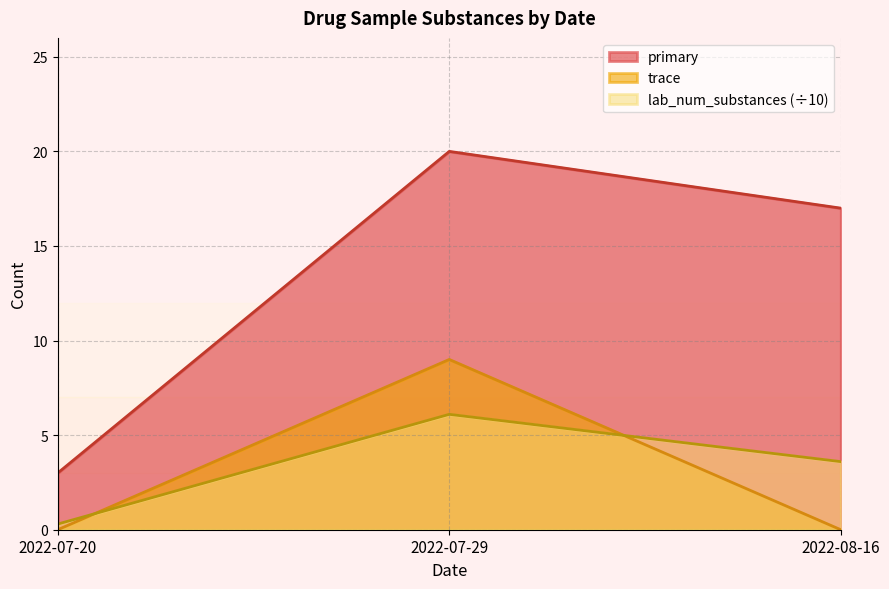

True or false: lab_num_substances (÷10) has a value of 3.7 at 2022-07-29.

False